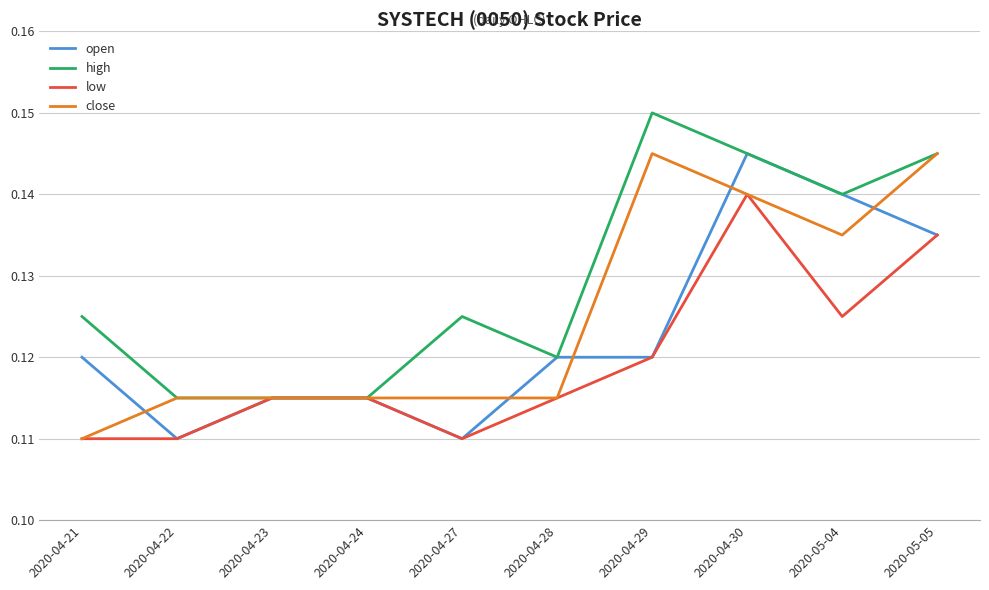

Which category has the highest value in the high series?

2020-04-29